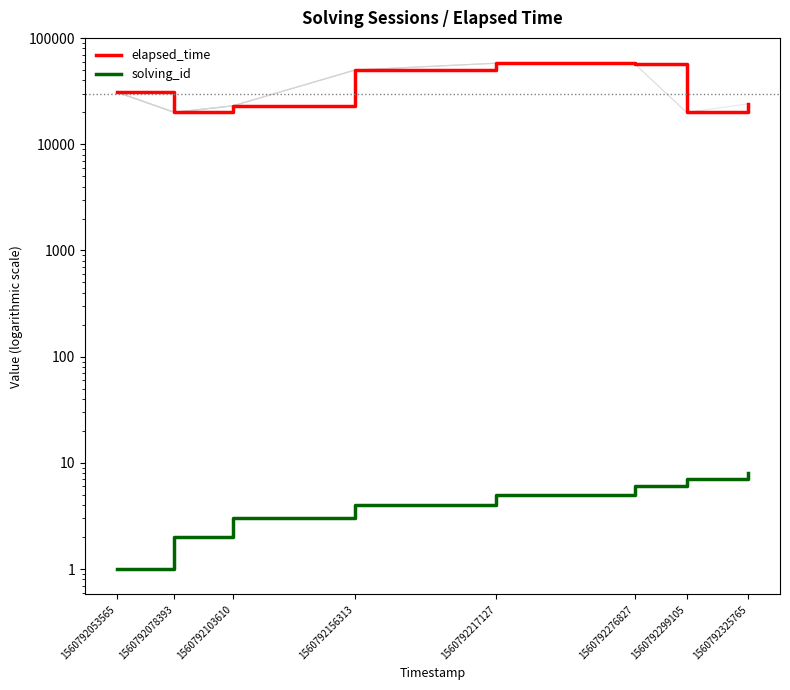

What is the spread (max minus min) of values at 1560792103610?

22997